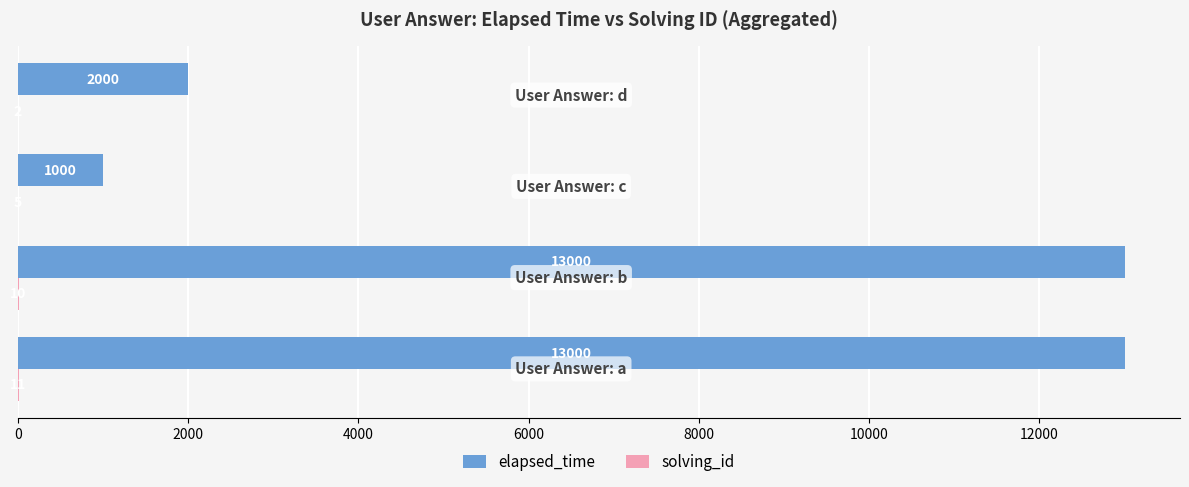

What is the greatest value displayed?

13000